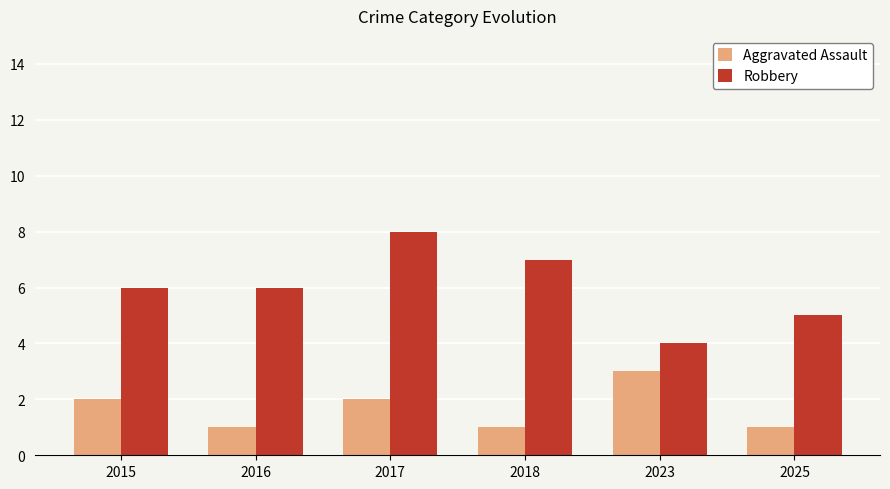

What value does the Robbery series have at 2023?

4